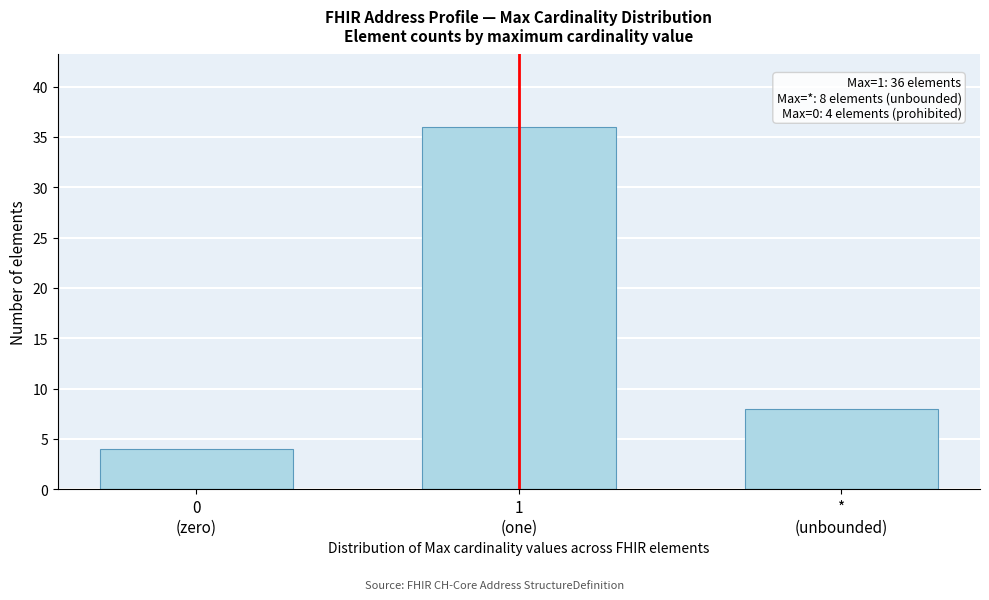

Reading right to left, transcribe all the data shown in this chart.

8	36	4